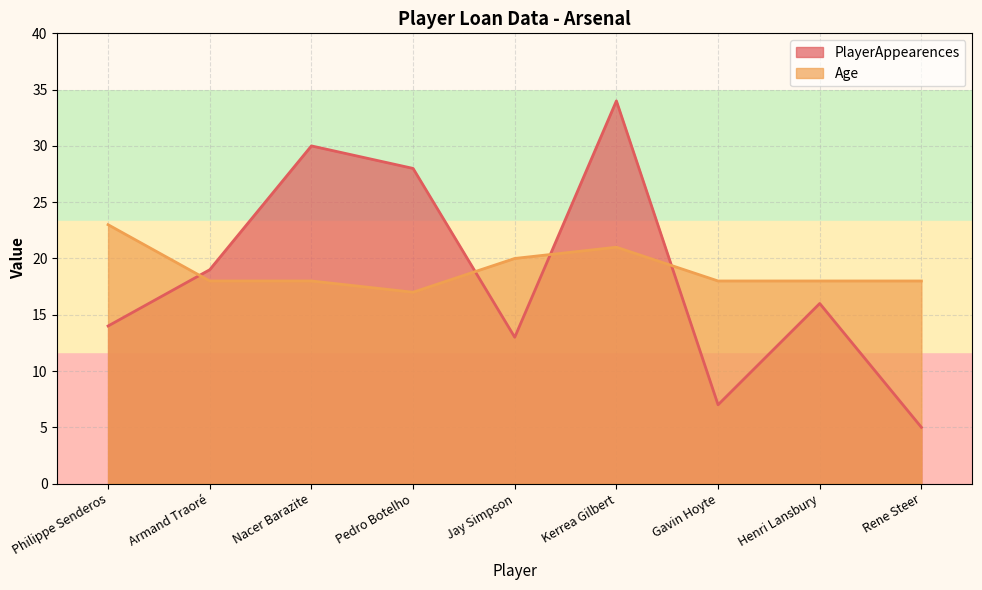

At which label is Age closest to 20?

Jay Simpson